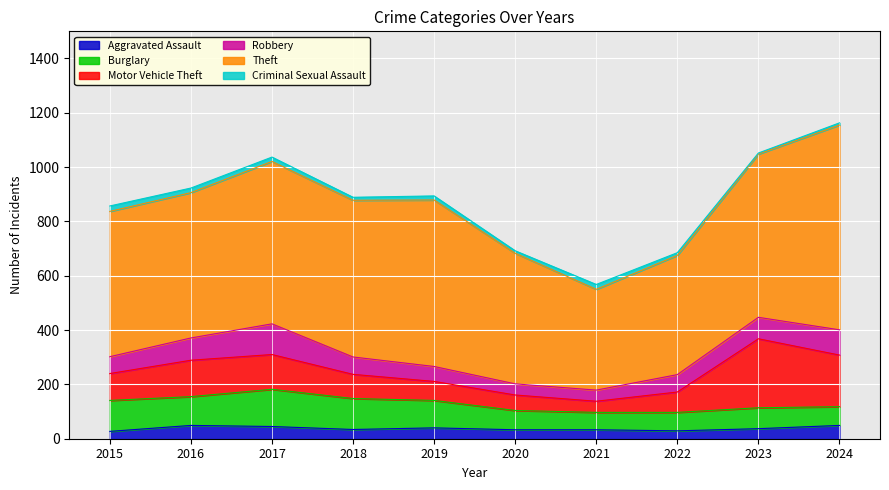

True or false: Robbery and Burglary intersect in this chart.

True